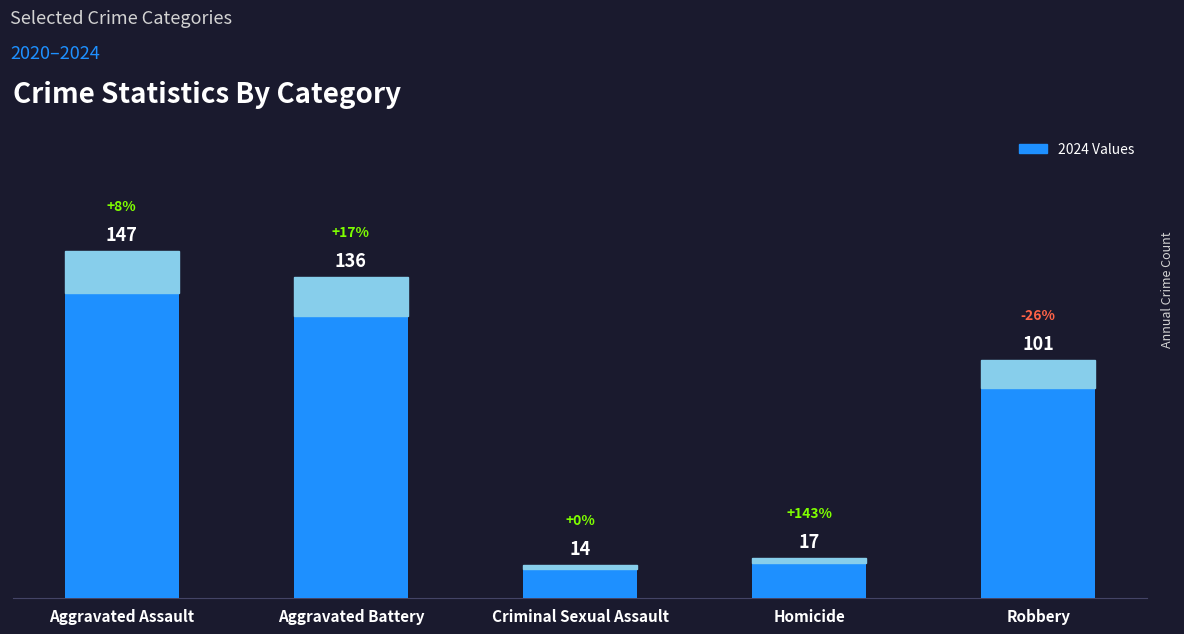

What is the change in value from Aggravated Assault to Criminal Sexual Assault?

-133